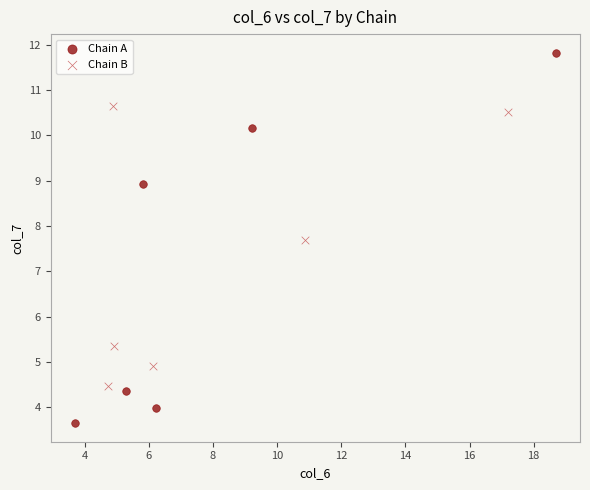

Which series reaches the minimum Y coordinate?

Chain A